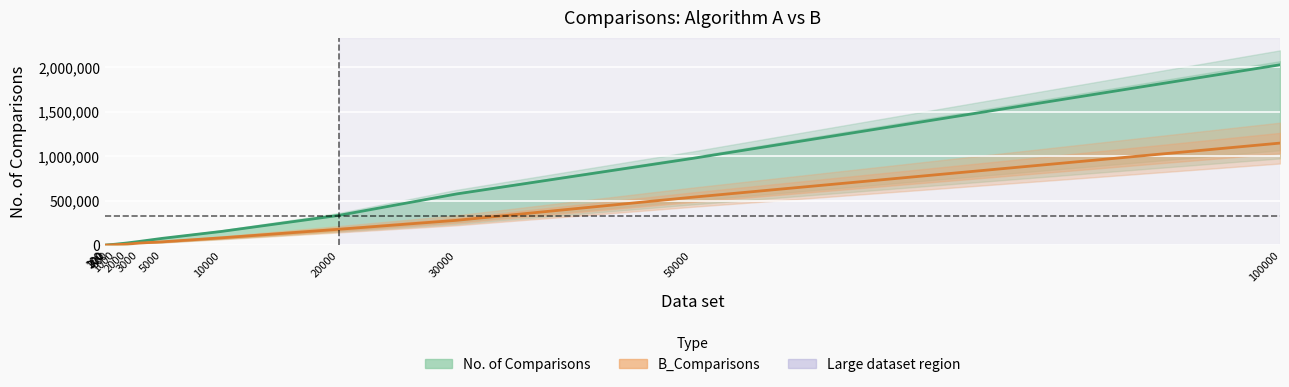

What is the spread (max minus min) of values at 30000?

296664